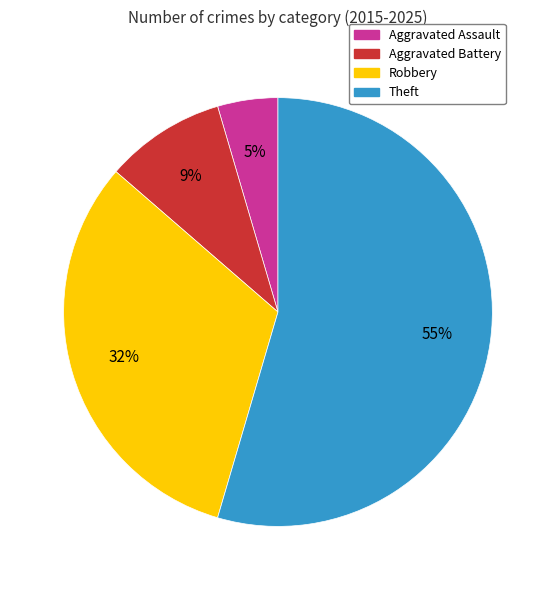

Which has a higher value, Theft or Aggravated Assault?

Theft